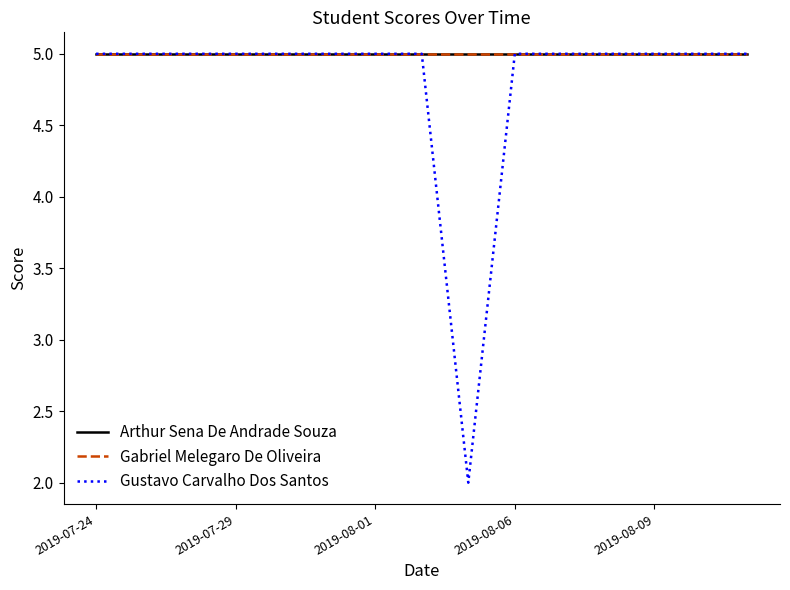

Does the chart display data point markers on the line(s)?

No